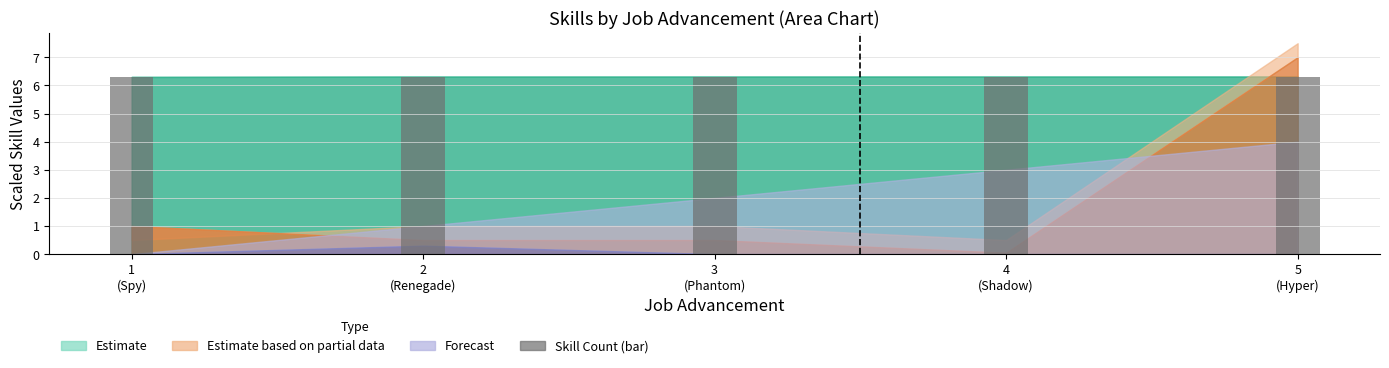

Approximately how many times larger is the value at 3
(Phantom) compared to 4
(Shadow)?

1.0